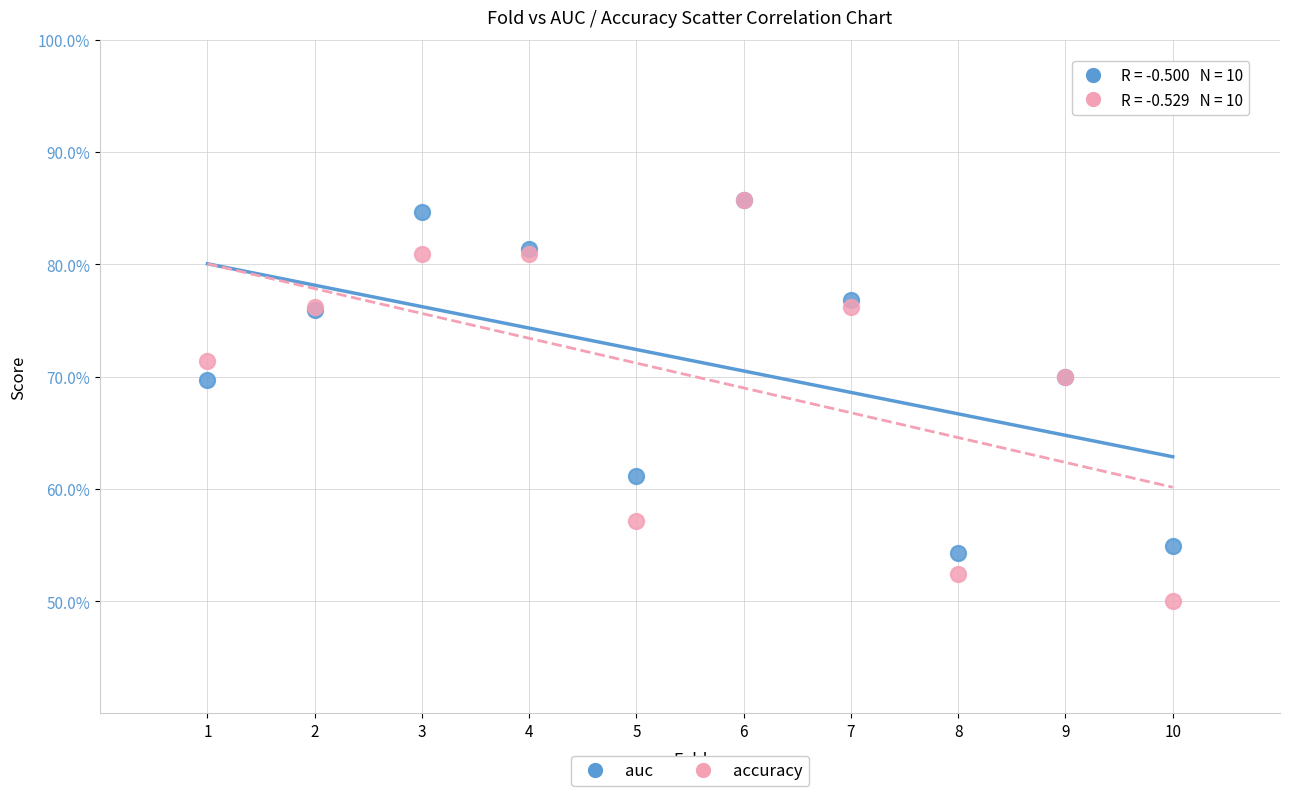

What are all the series names shown in the legend?

auc, accuracy